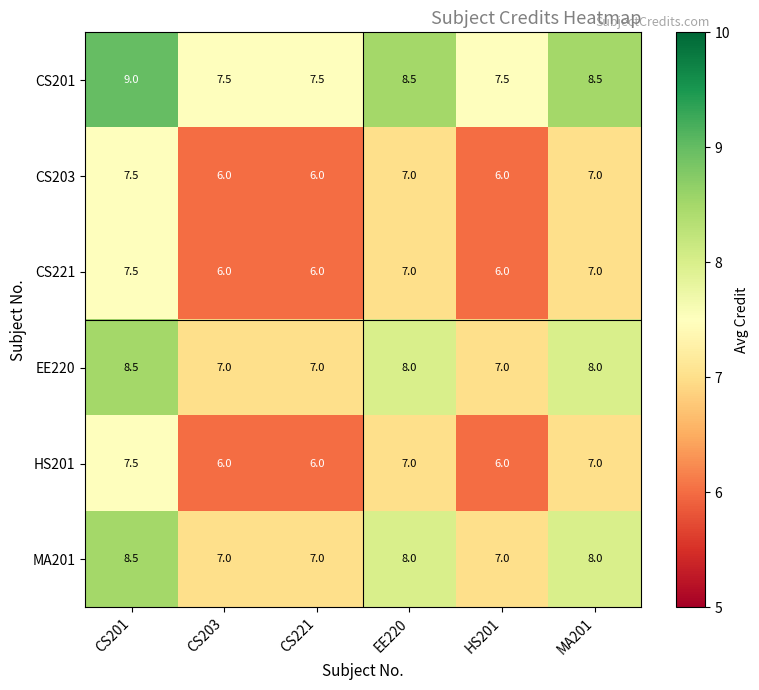

What is the spread (max minus min) of values at HS201?

1.5